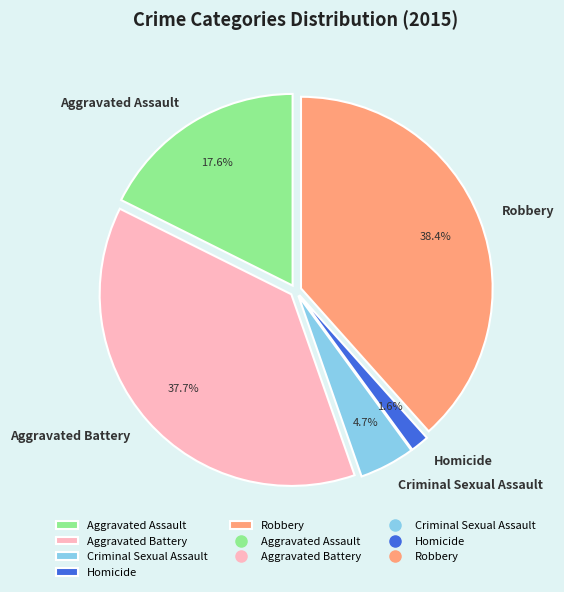

True or false: Aggravated Assault accounts for 18% of the total.

True